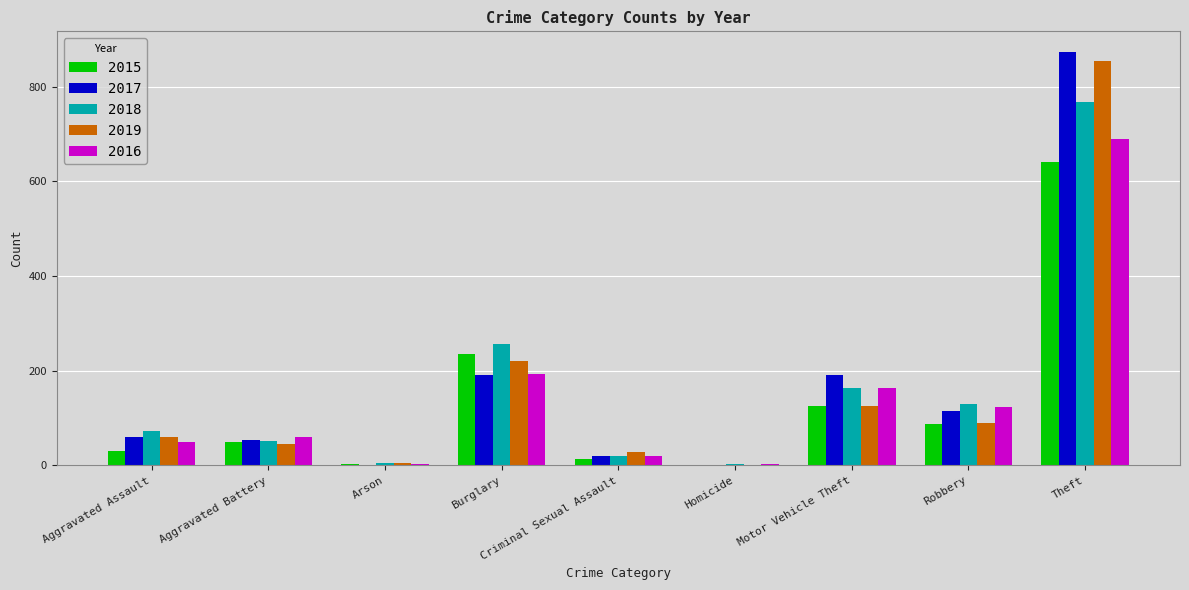

What is the highest value of the 2018 series?

767